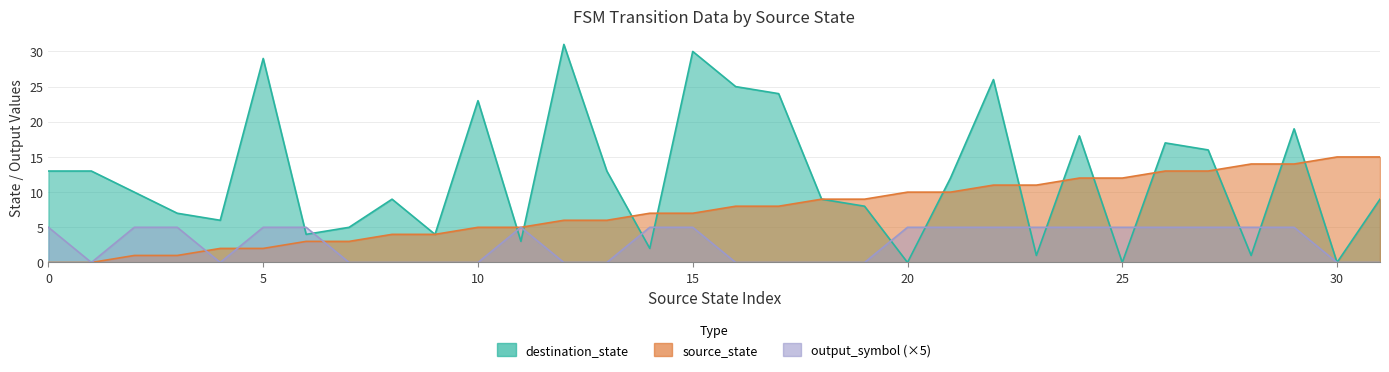

At which label is output_symbol closest to 2?

1